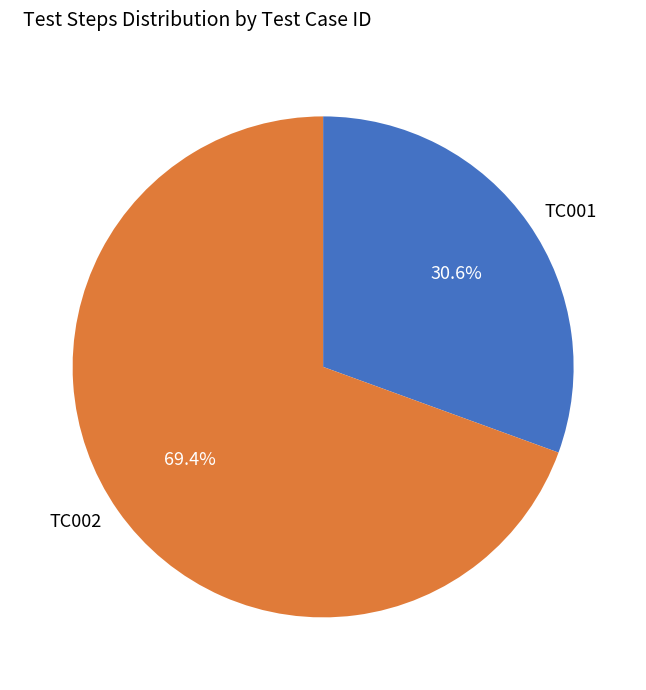

Is there a majority slice in this chart?

Yes